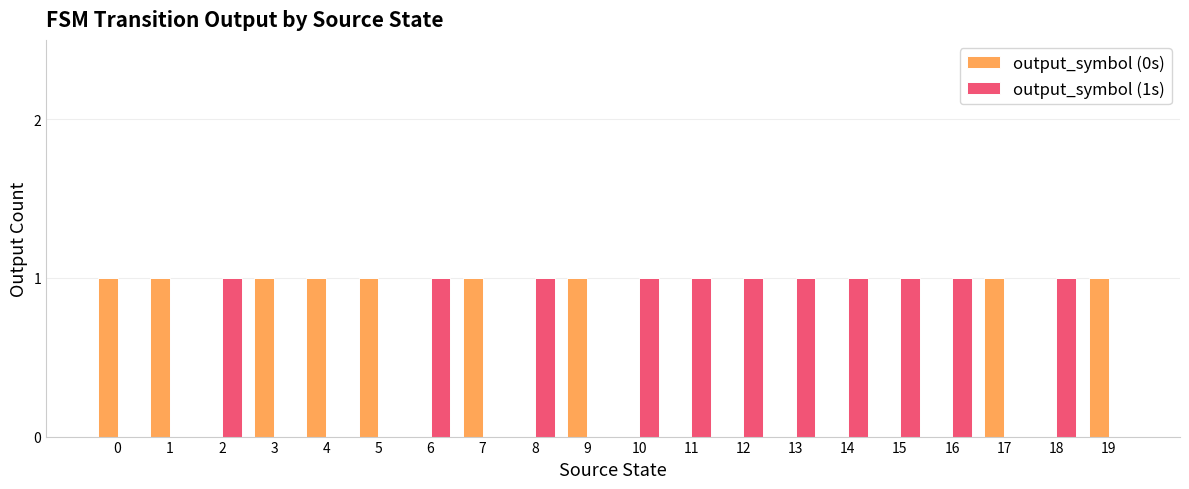

How many categories are shown in the chart?

20